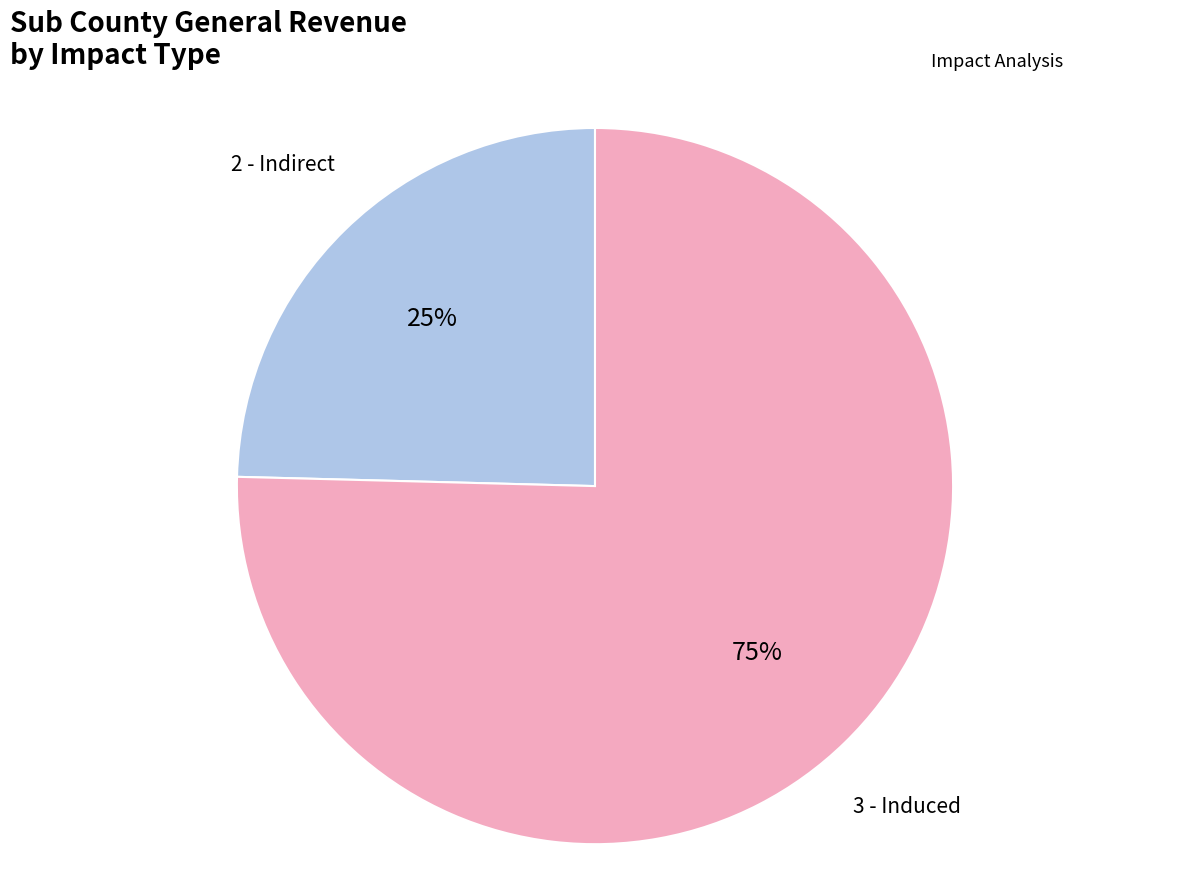

Does any single category account for the majority?

Yes